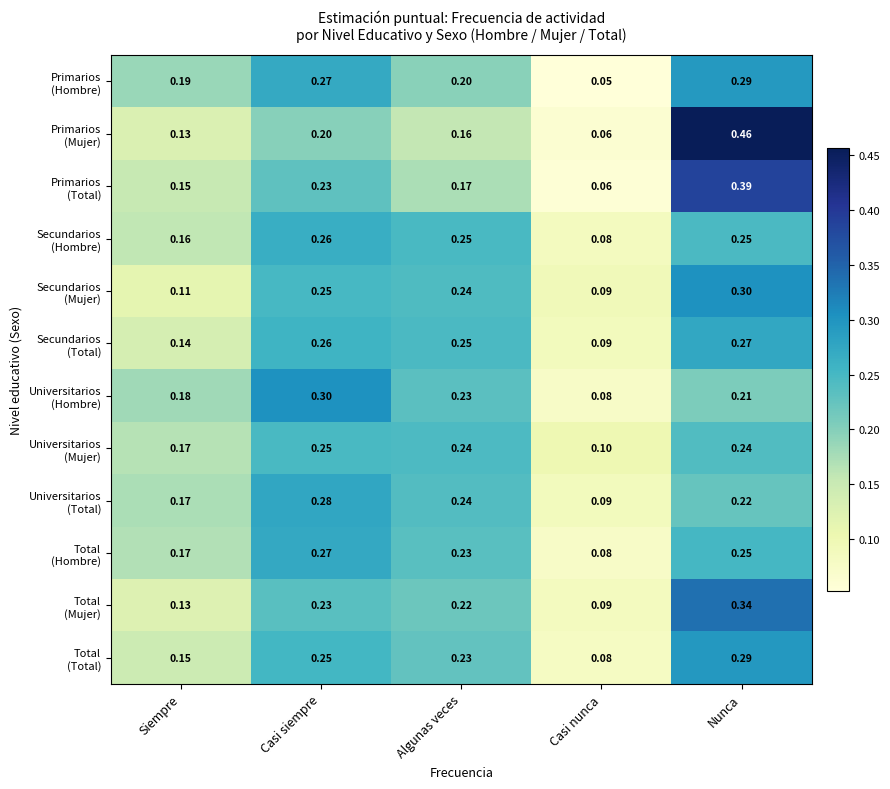

At which category is the sum across all series the highest?

Nunca